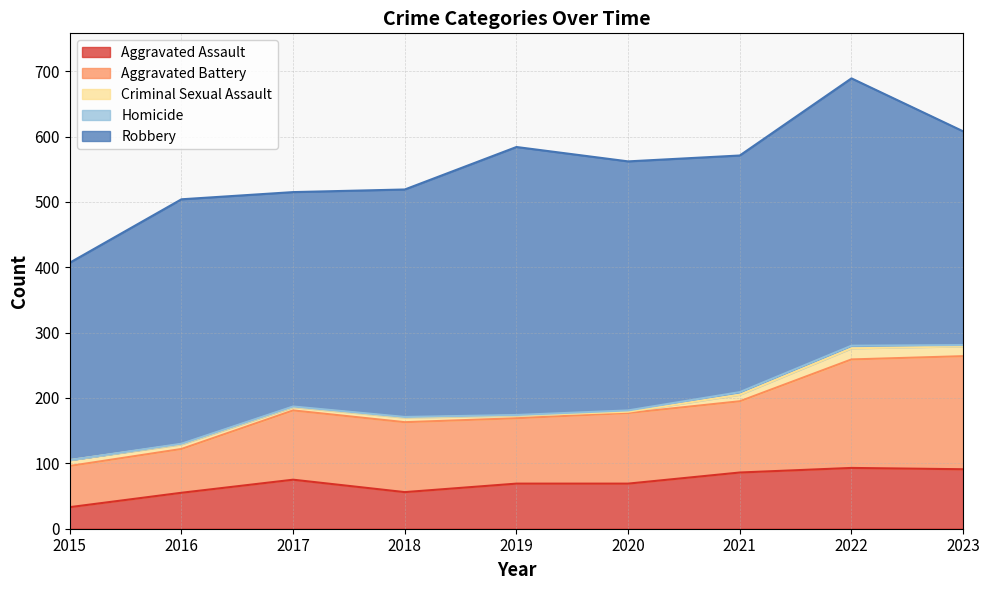

What are all the series names shown in the legend?

Aggravated Assault, Aggravated Battery, Criminal Sexual Assault, Homicide, Robbery